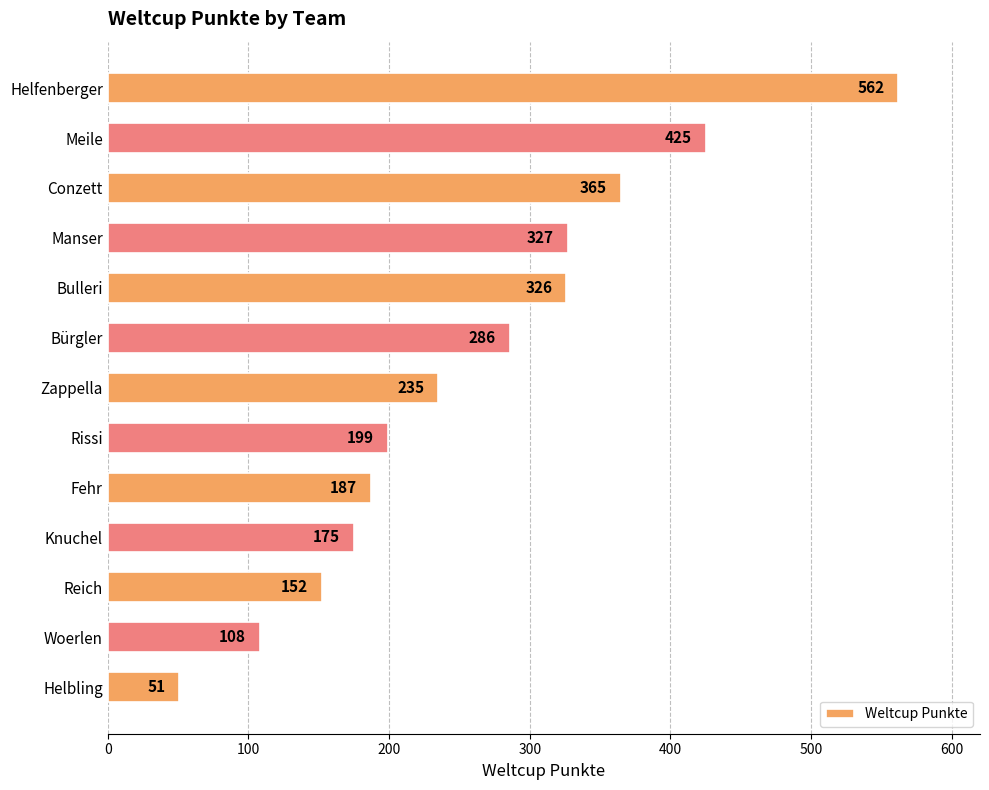

What is the difference between the second highest and second lowest values?

317